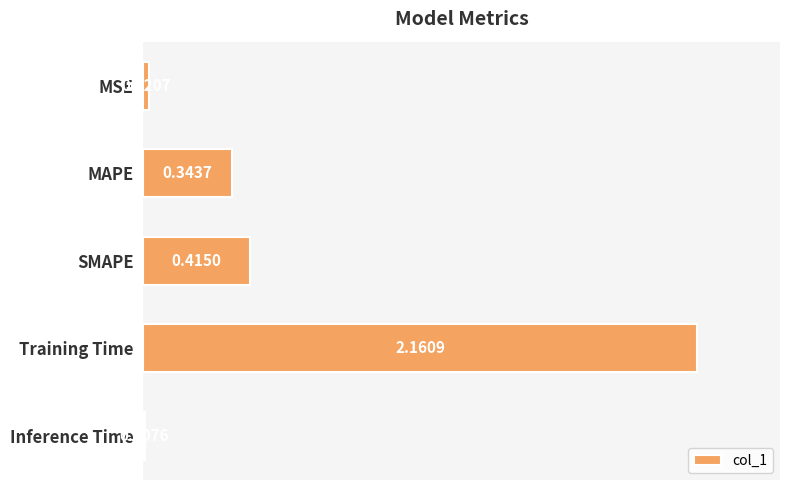

Which category has the highest value across all series?

Training Time